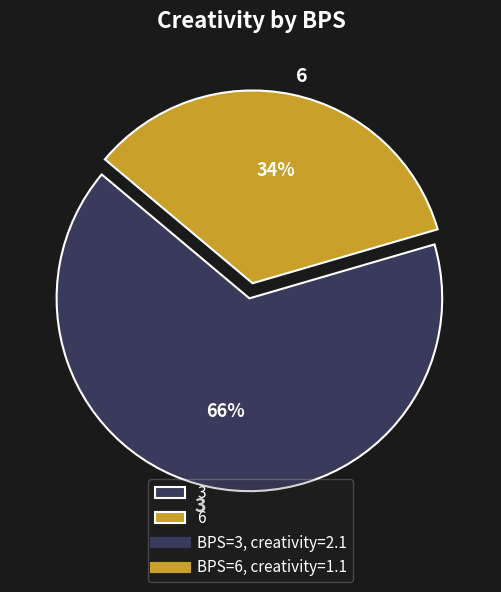

Which slice is the largest?

3